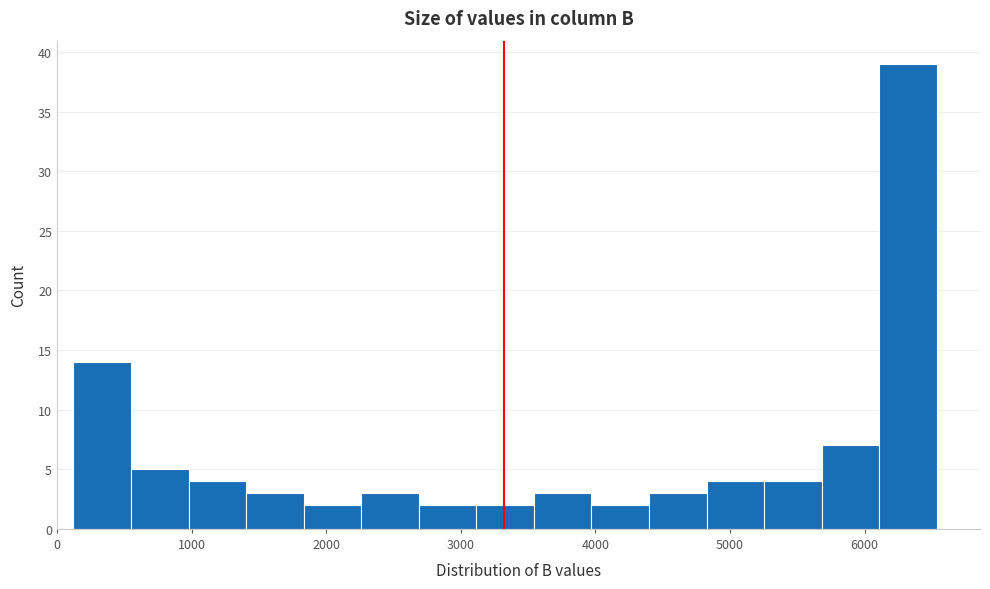

Reading left to right, list every bar in this chart as the range it spans on the x-axis followed by its height. Neither the bar edges nor the heights are printed on the chart, so give them approximately, as read against the axes.

100 to 600: 14
600 to 1000: 5
1000 to 1400: 4
1400 to 1800: 3
1800 to 2300: 2
2300 to 2700: 3
2700 to 3100: 2
3100 to 3500: 2
3500 to 4000: 3
4000 to 4400: 2
4400 to 4800: 3
4800 to 5300: 4
5300 to 5700: 4
5700 to 6100: 7
6100 to 6500: 39